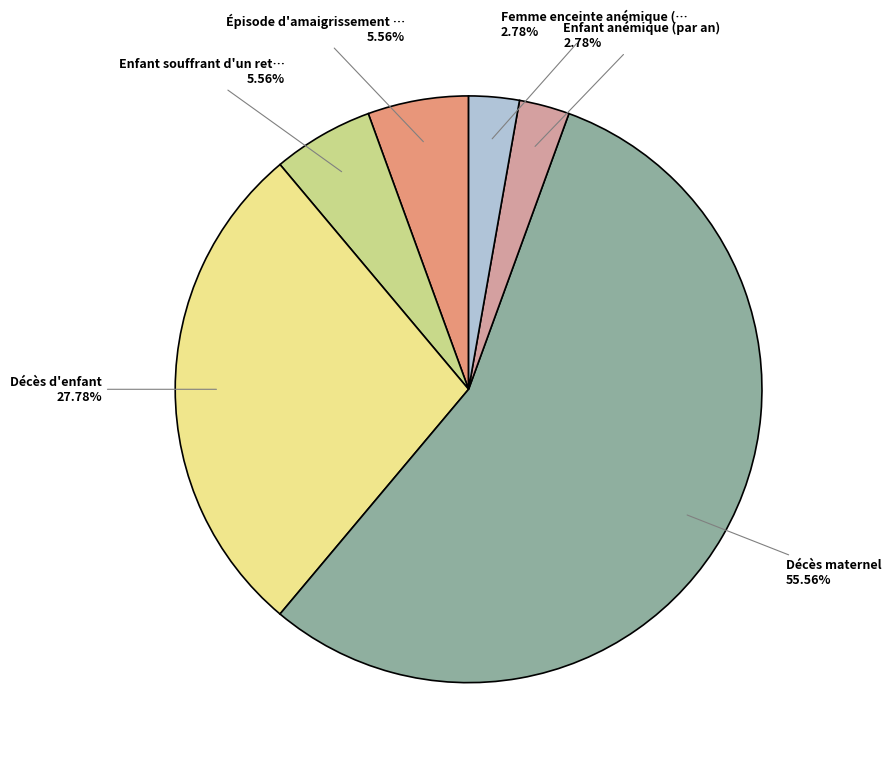

Does any single category account for the majority?

Yes